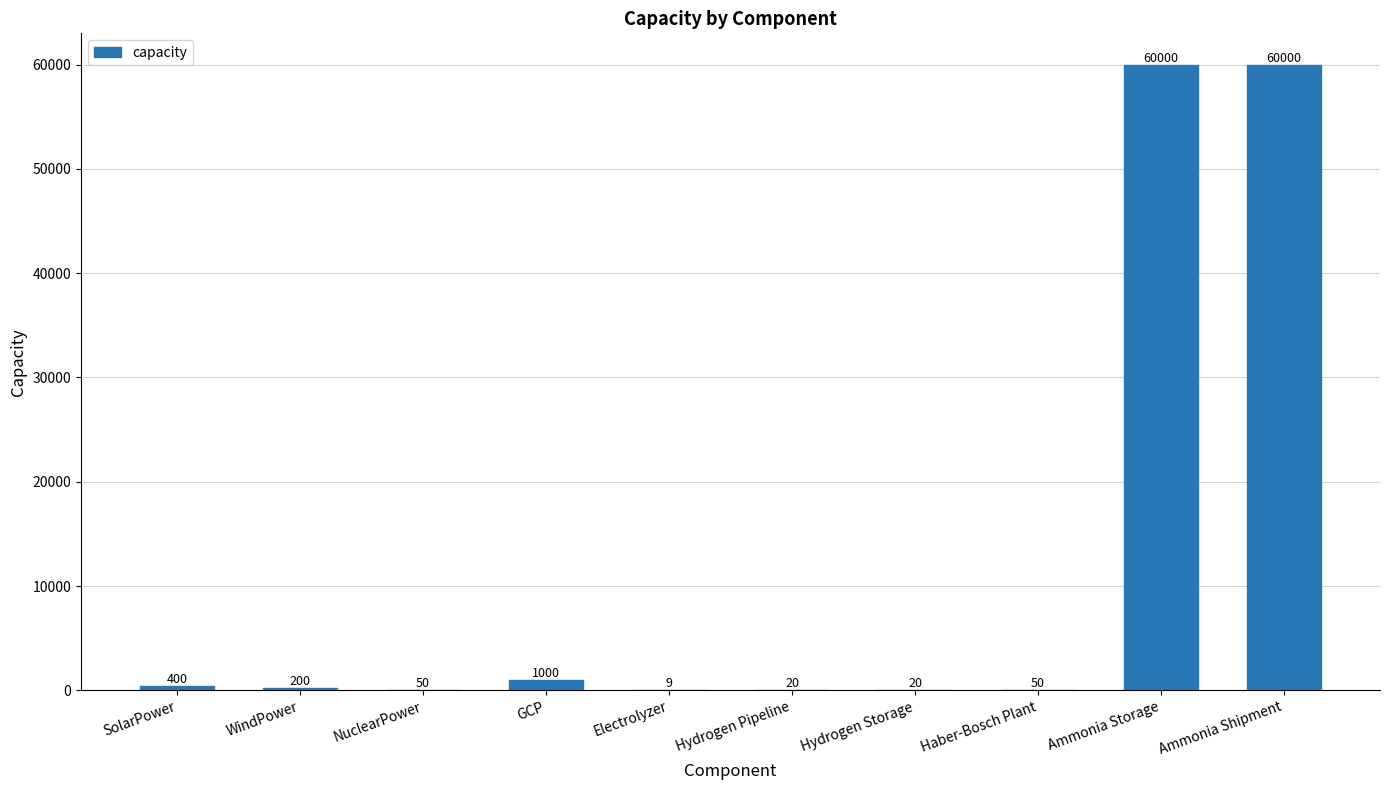

What is the sum of the values at GCP and Hydrogen Storage?

1020.0